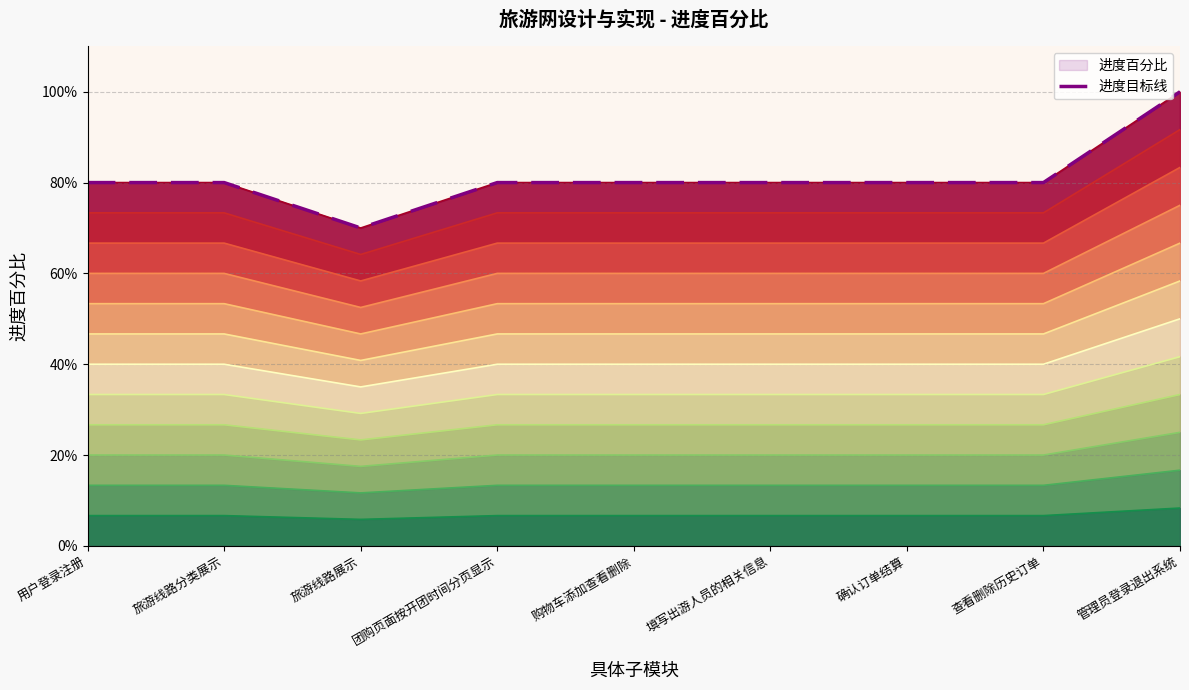

Rank the categories by value from lowest to highest.

旅游线路展示, 用户登录注册, 旅游线路分类展示, 团购页面按开团时间分页显示, 购物车添加查看删除, 填写出游人员的相关信息, 确认订单结算, 查看删除历史订单, 管理员登录退出系统